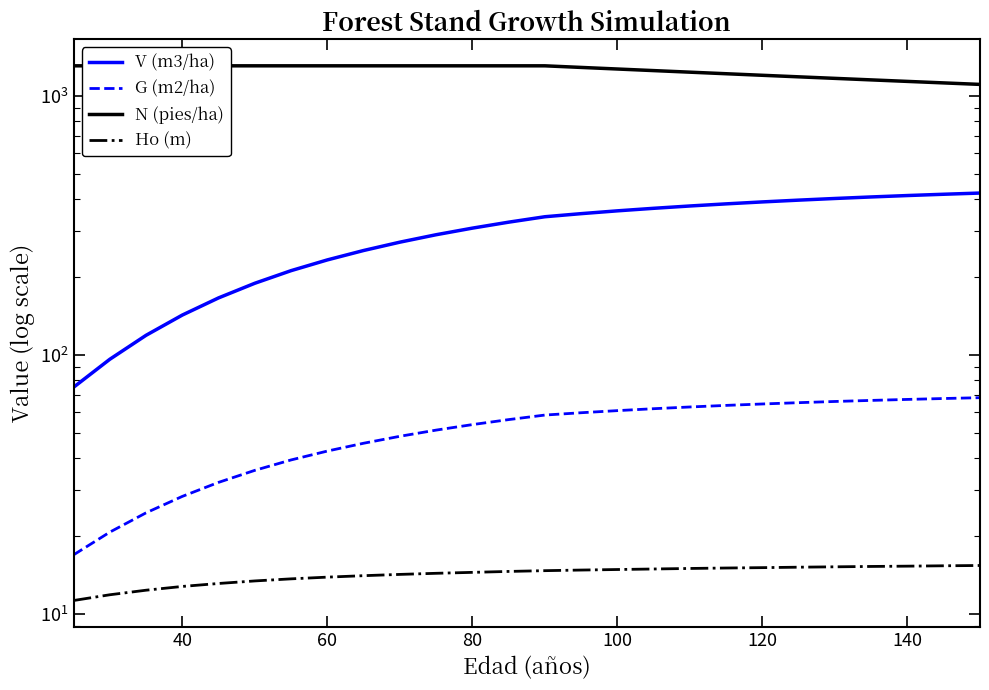

The N (pies/ha) series shows 1305.1 at 60. True or false?

True